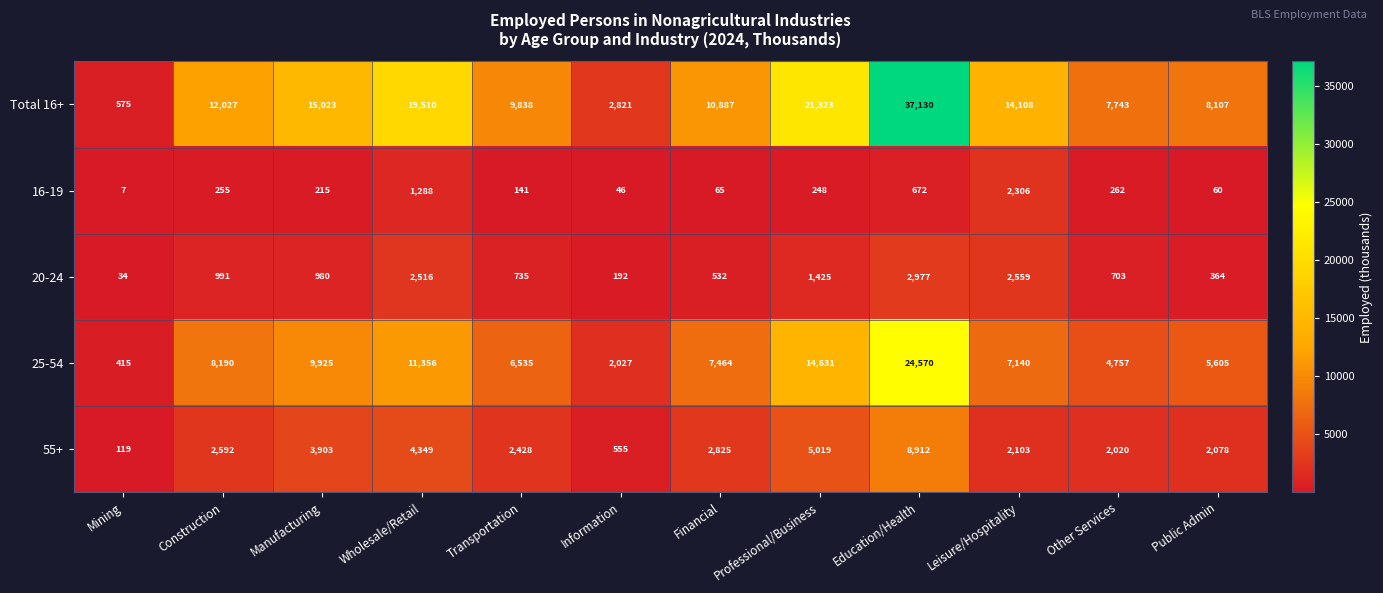

At how many categories does at least one series exceed 34540?

1